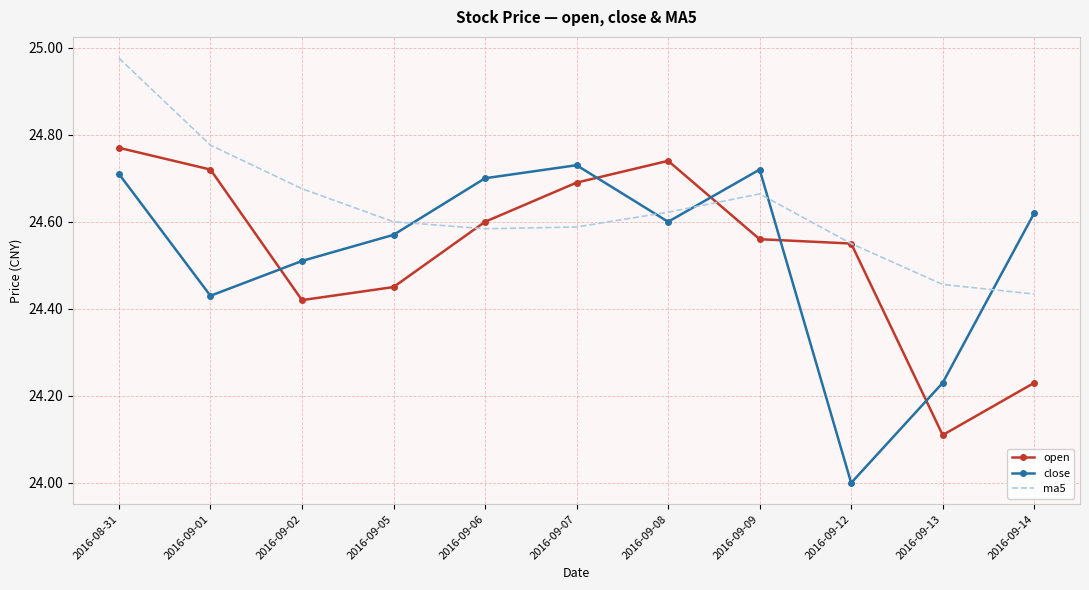

At which category does ma5 reach its first local peak?

2016-09-09